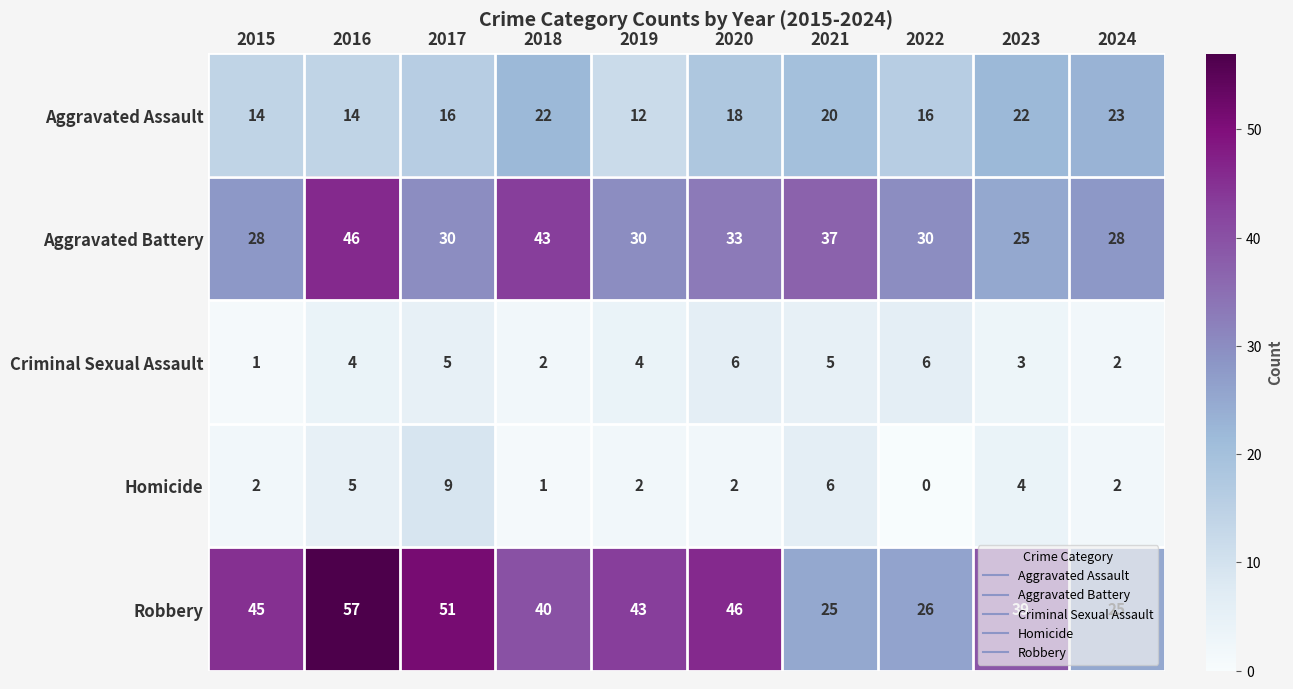

Which series changed the most between 2017 and 2020?

Homicide